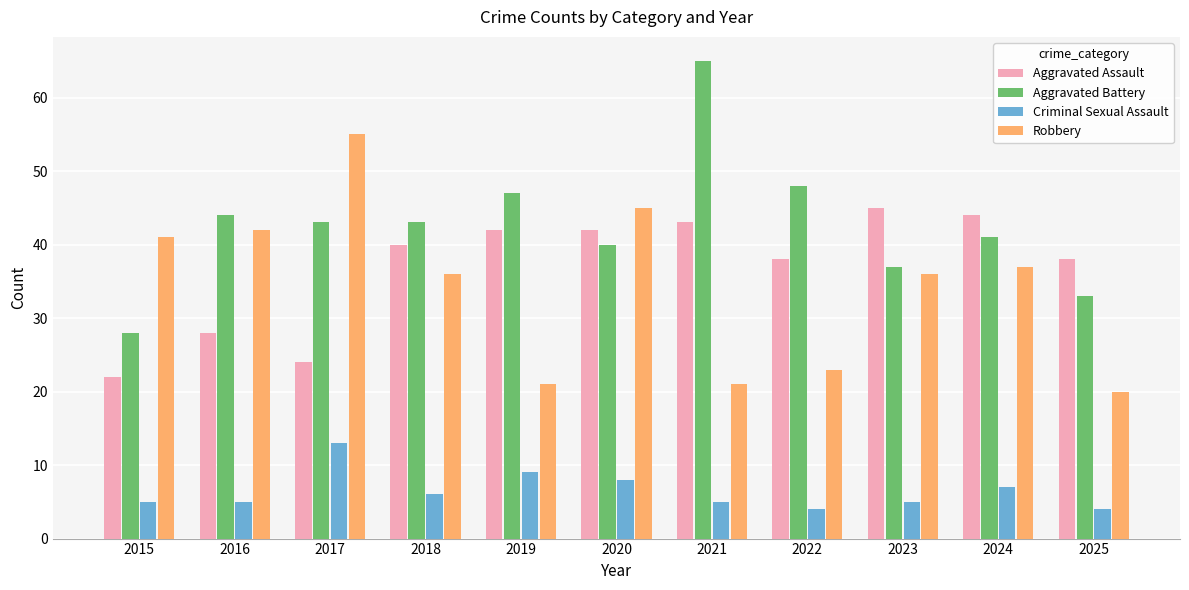

The Criminal Sexual Assault series shows 11 at 2020. True or false?

False